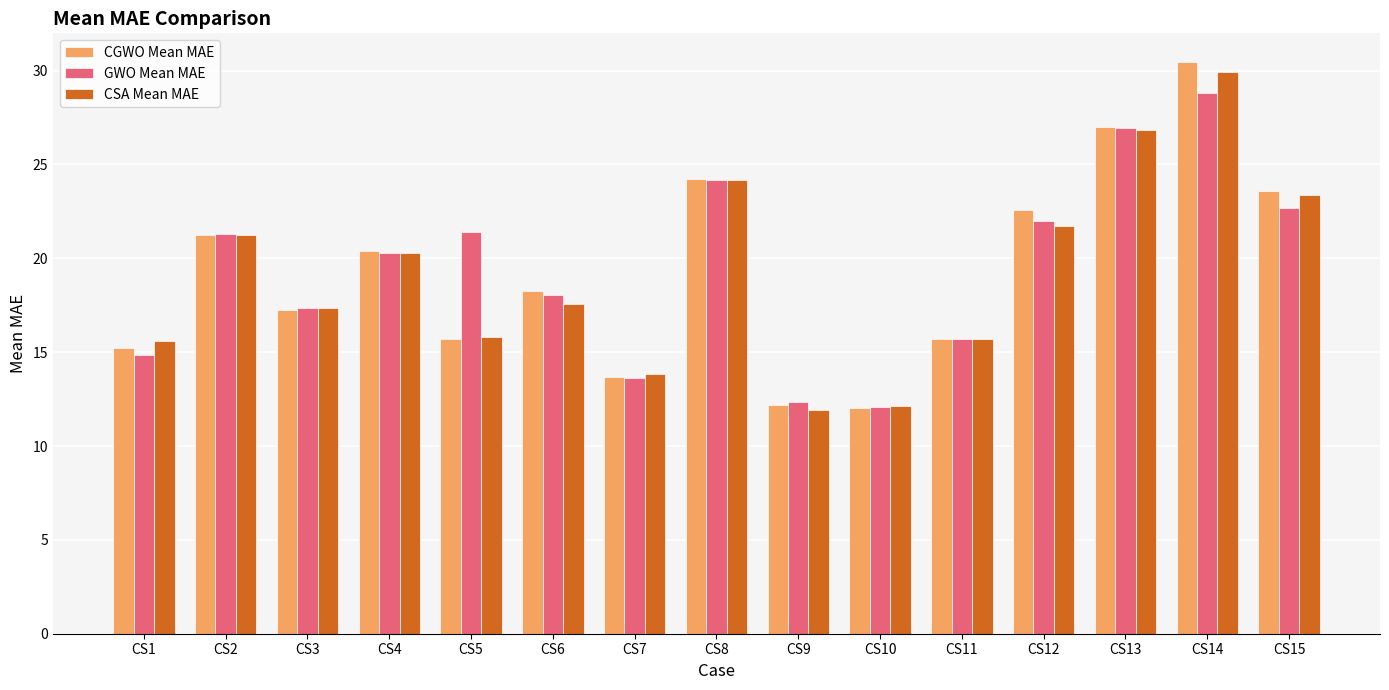

Which series has the widest spread of values?

CGWO Mean MAE